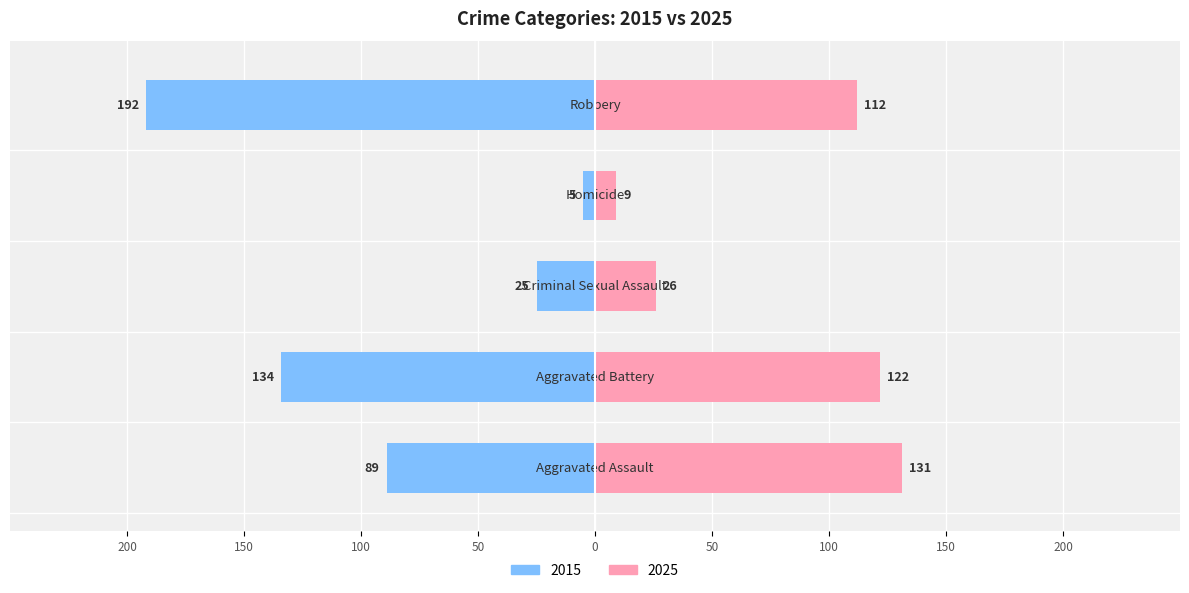

What is the difference between the second highest and second lowest values in the 2025 series?

96